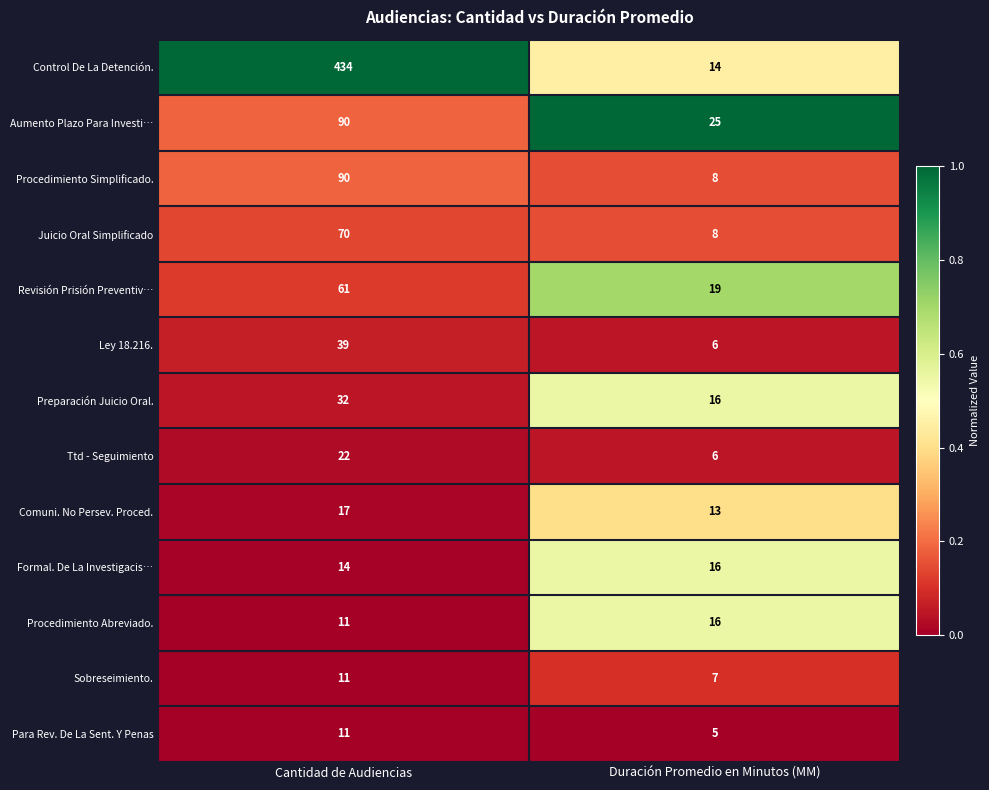

Which series has the largest total across all categories?

Control De La Detención.